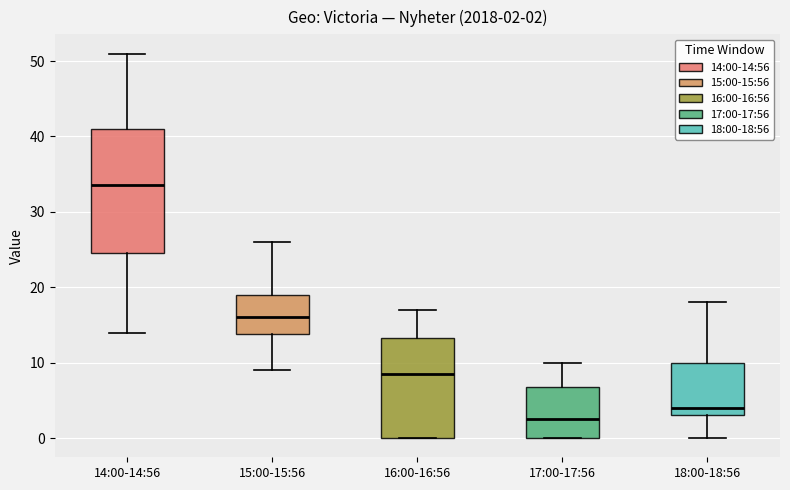

Which box's median line is the highest?

14:00-14:56